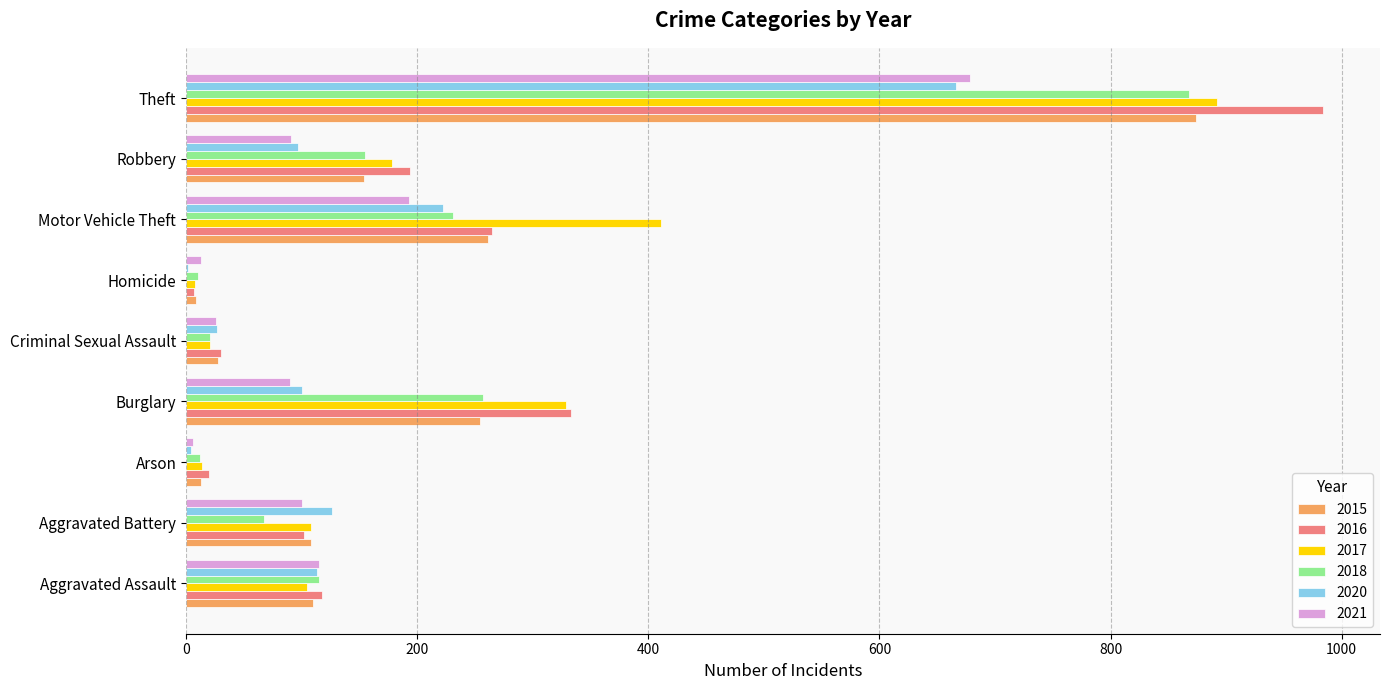

What is the highest value of the 2020 series?

666